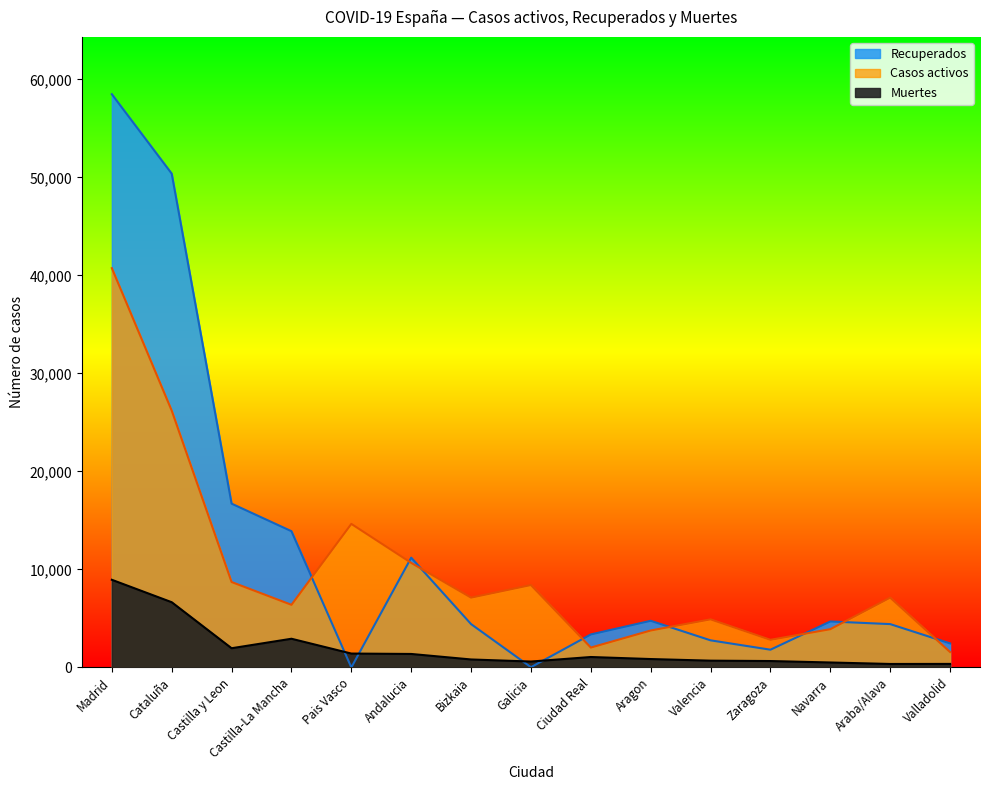

How many data points in Muertes are above 858?

7